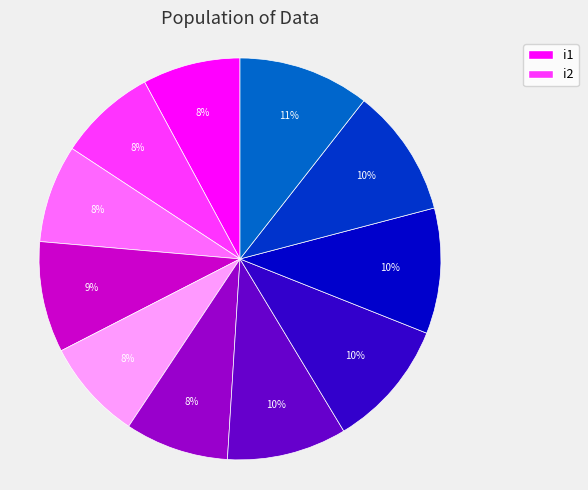

Is there a majority slice in this chart?

No